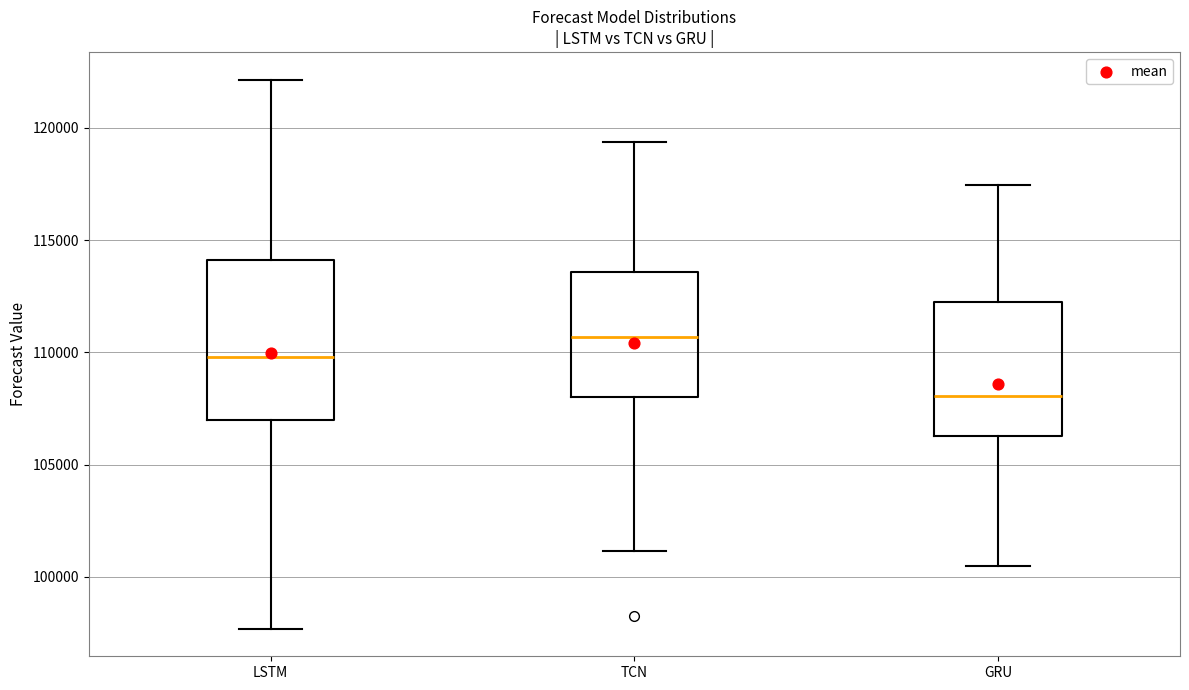

Where does the median line of the box for GRU sit on the y-axis? The values are not printed on the chart, so give them approximately, as read against the axis.

108000